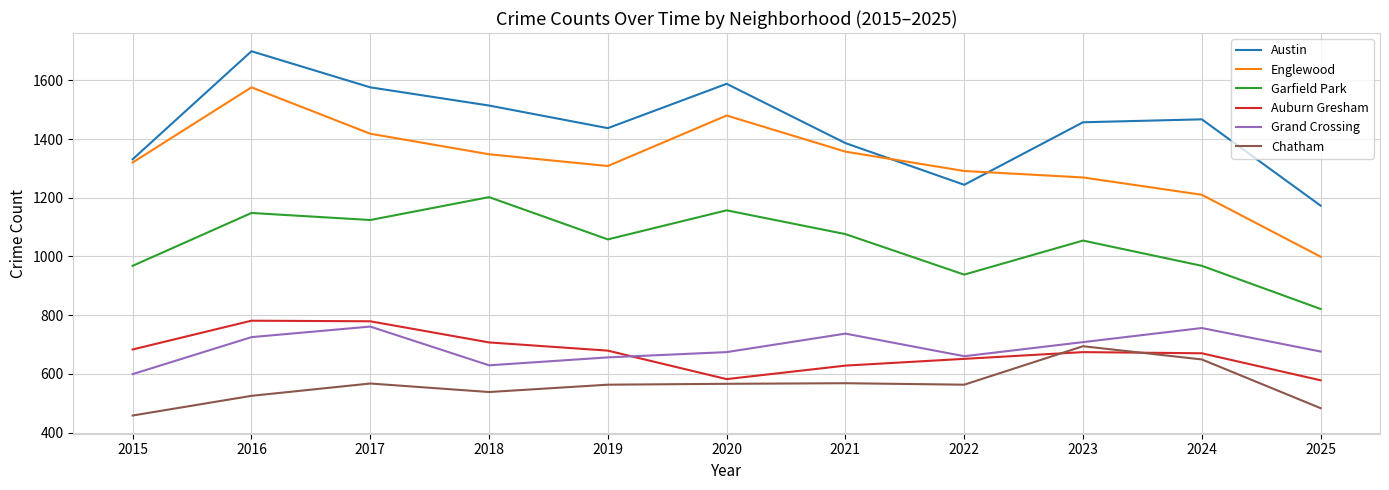

Which series has the largest range (max minus min)?

Englewood